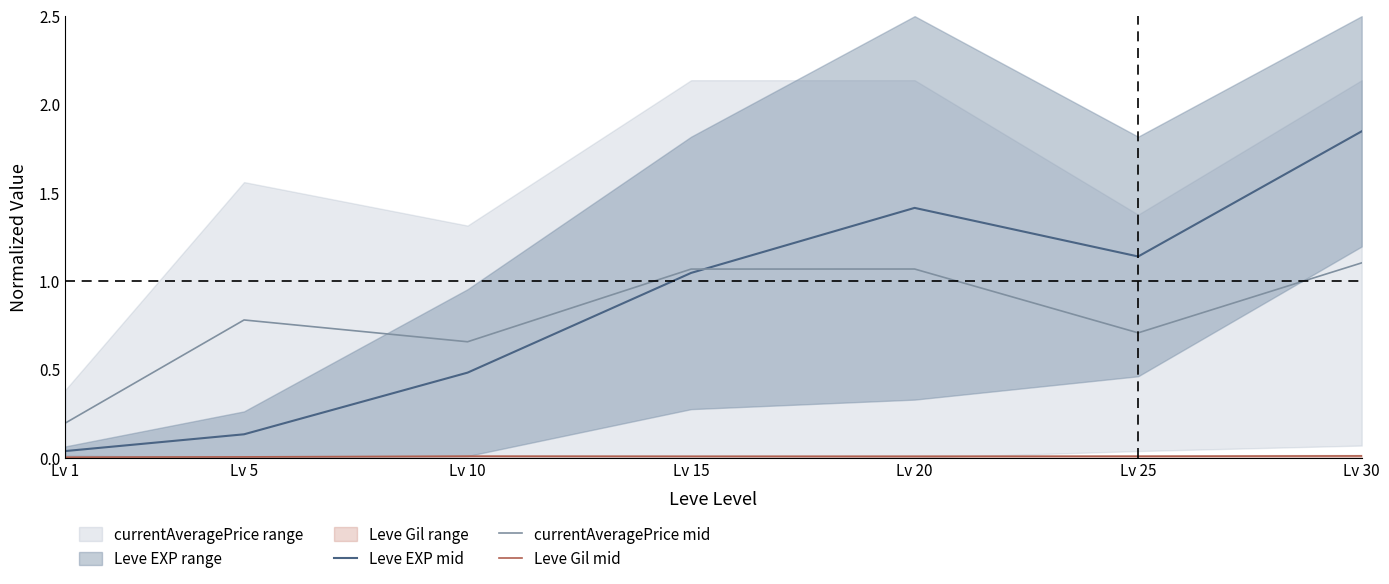

At which category does currentAveragePrice mid reach its first local peak?

Lv 5